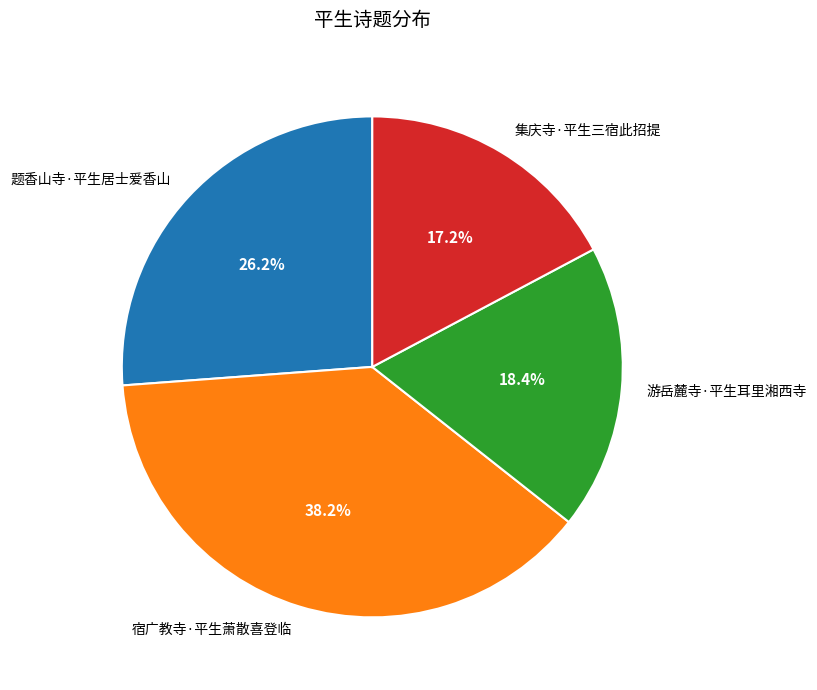

Approximately how many times larger is the value at 游岳麓寺·平生耳里湘西寺 compared to 宿广教寺·平生萧散喜登临?

0.5